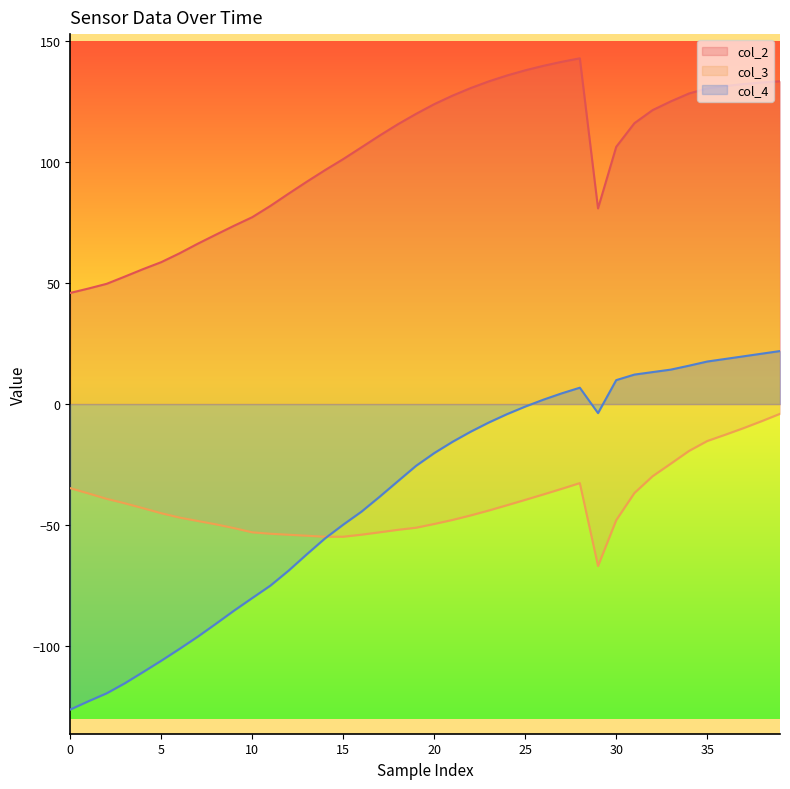

The value of col_4 at 27 is 4.4. True or false?

True